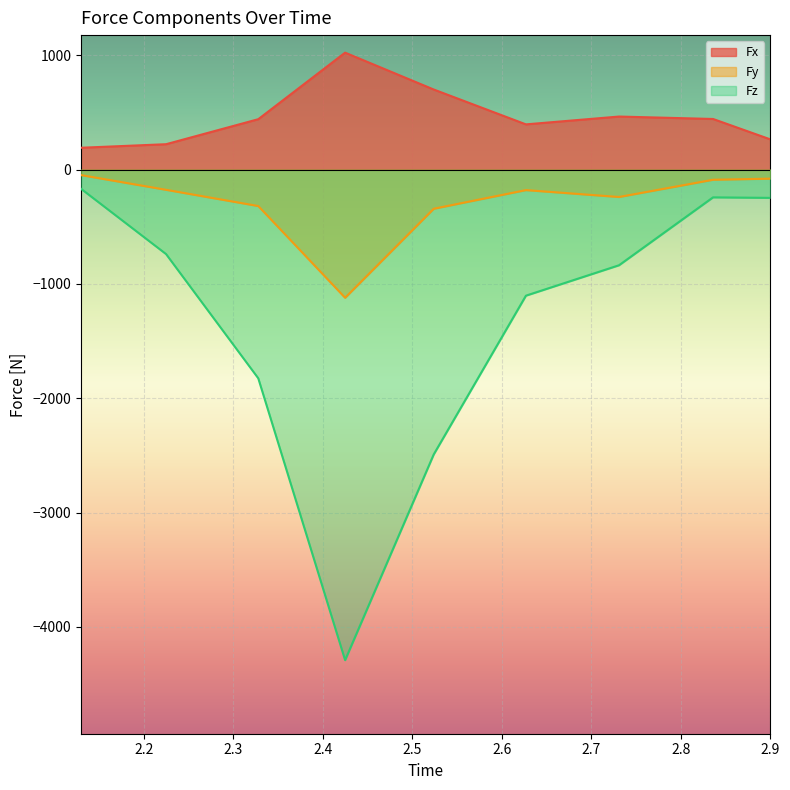

Which has a higher value, 2.425 or 2.627?

2.425